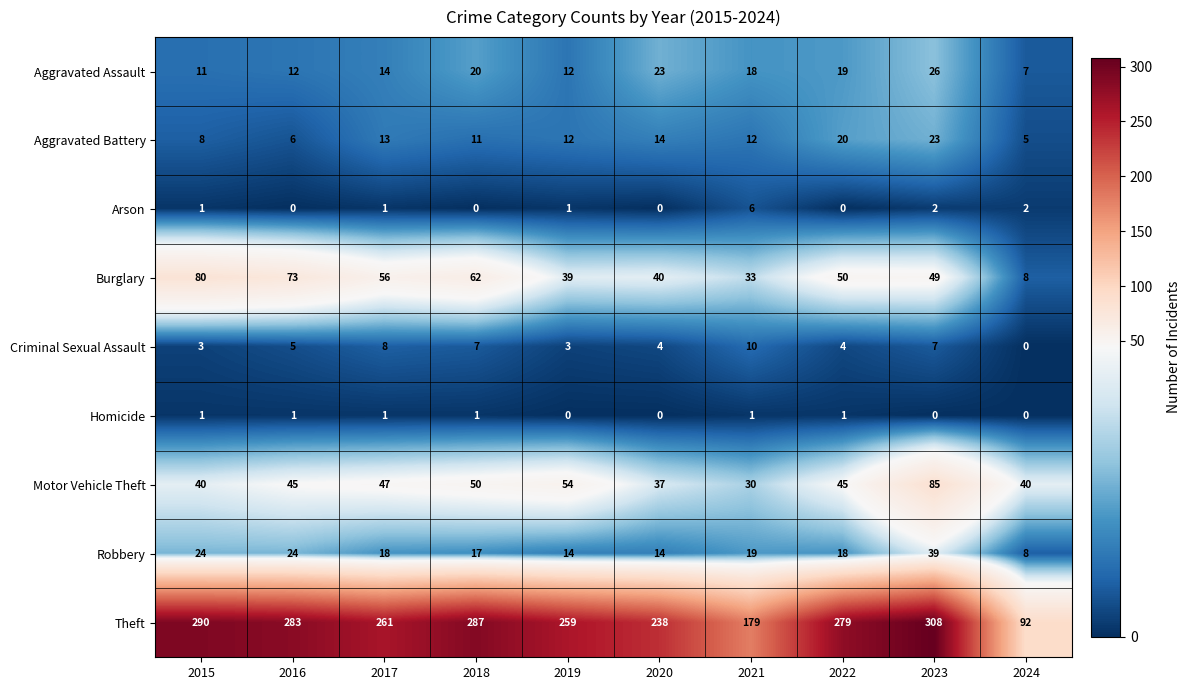

Which series has the largest total across all categories?

Theft